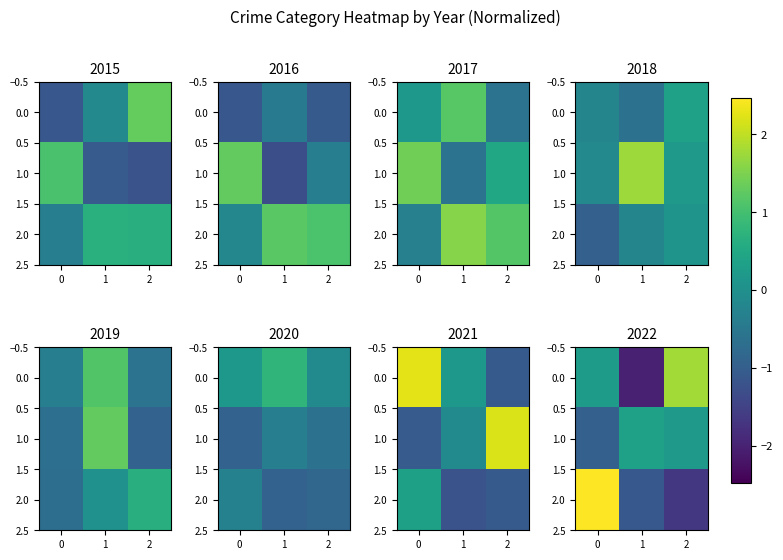

True or false: row_1 has a value of -0.6 at −1.

False